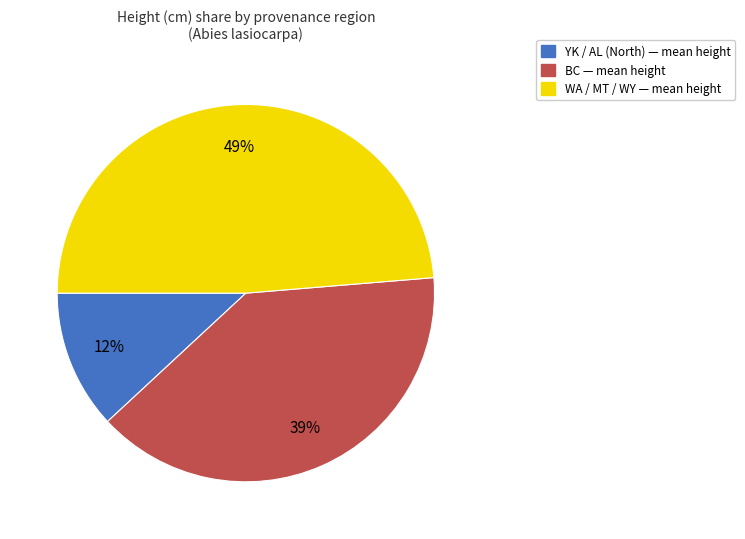

Does any single category account for the majority?

No